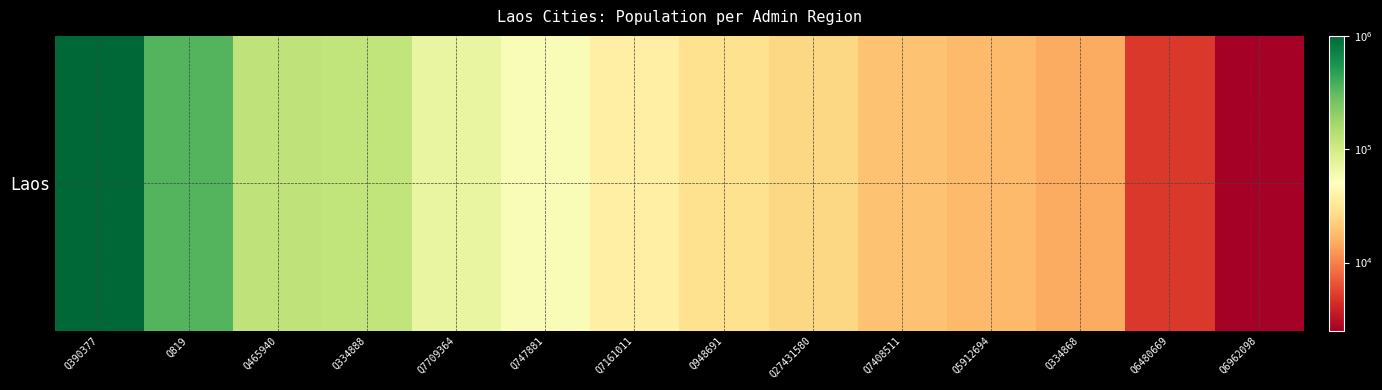

Reading left to right, list all the values displayed in this chart.

1003004	345425	124000	119848	70000	53792	37507	28551	25000	19200	17687	15083	5000	2500